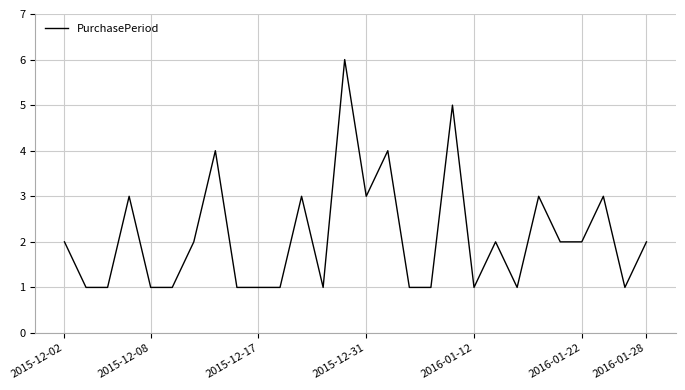

How many lines are shown in the chart?

1